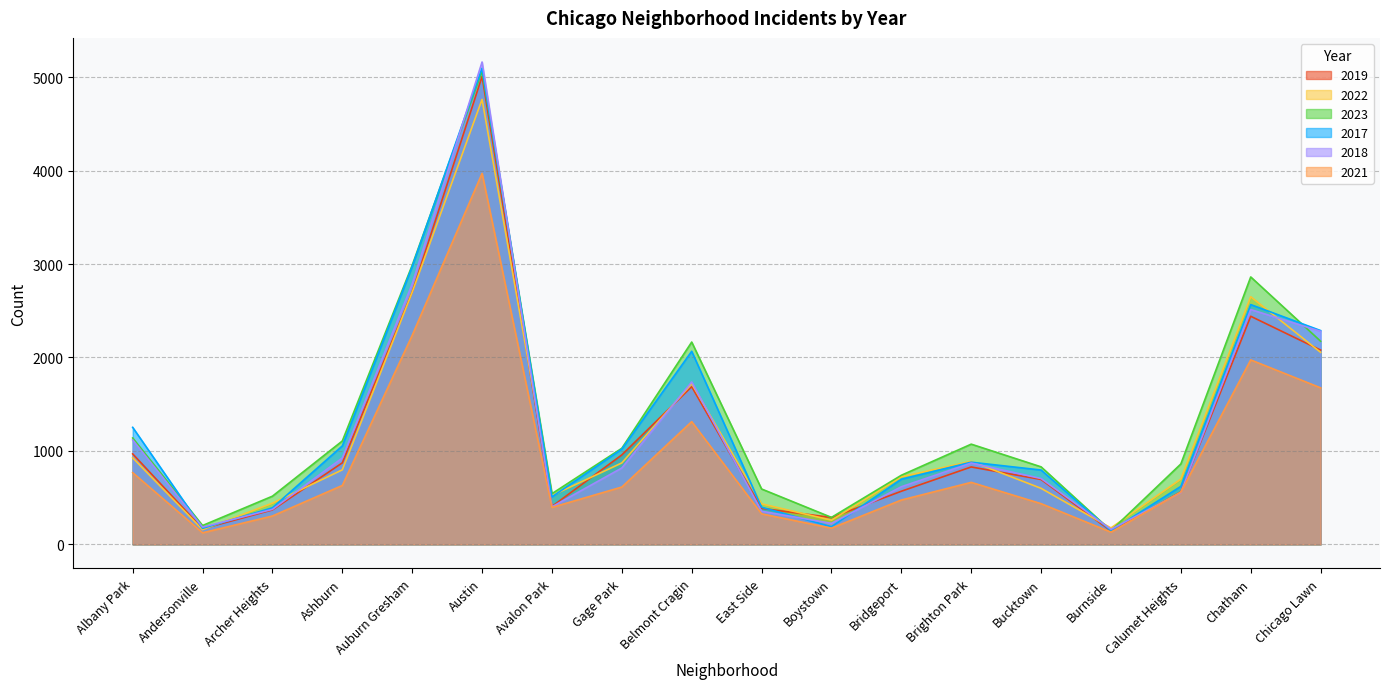

Read the 2018 value at Bucktown.

704